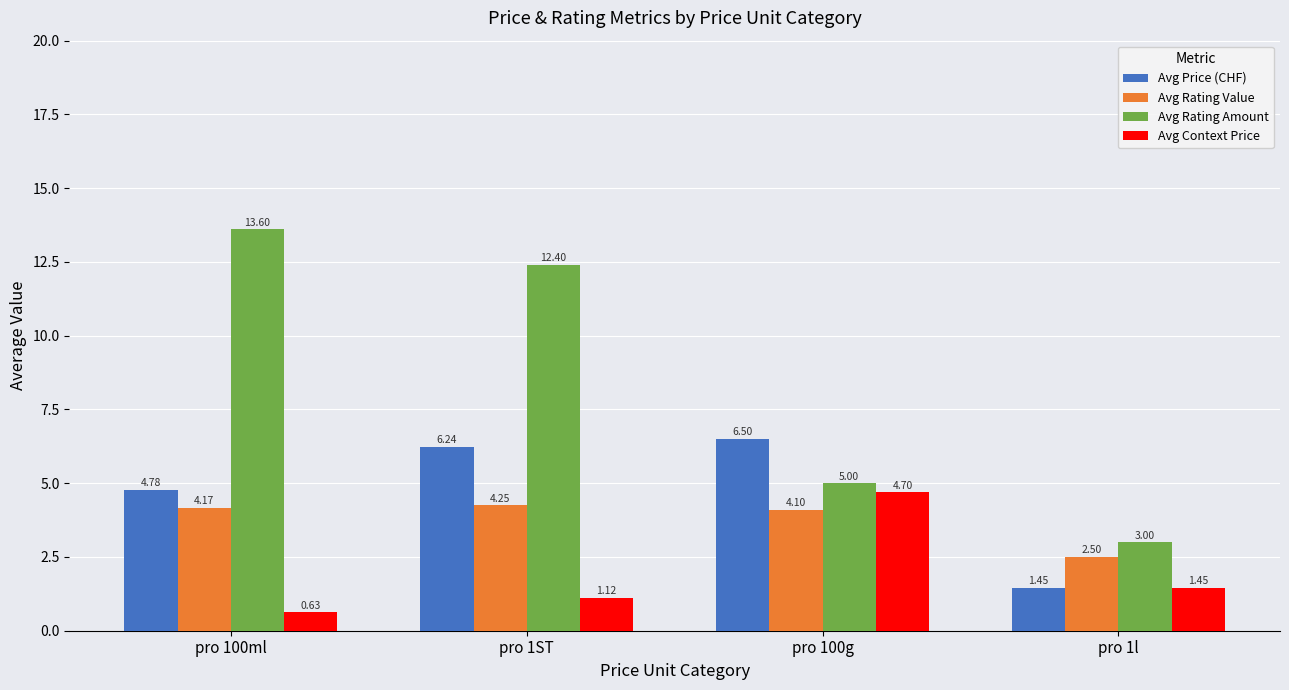

What is the total value across all series at pro 100g?

20.3